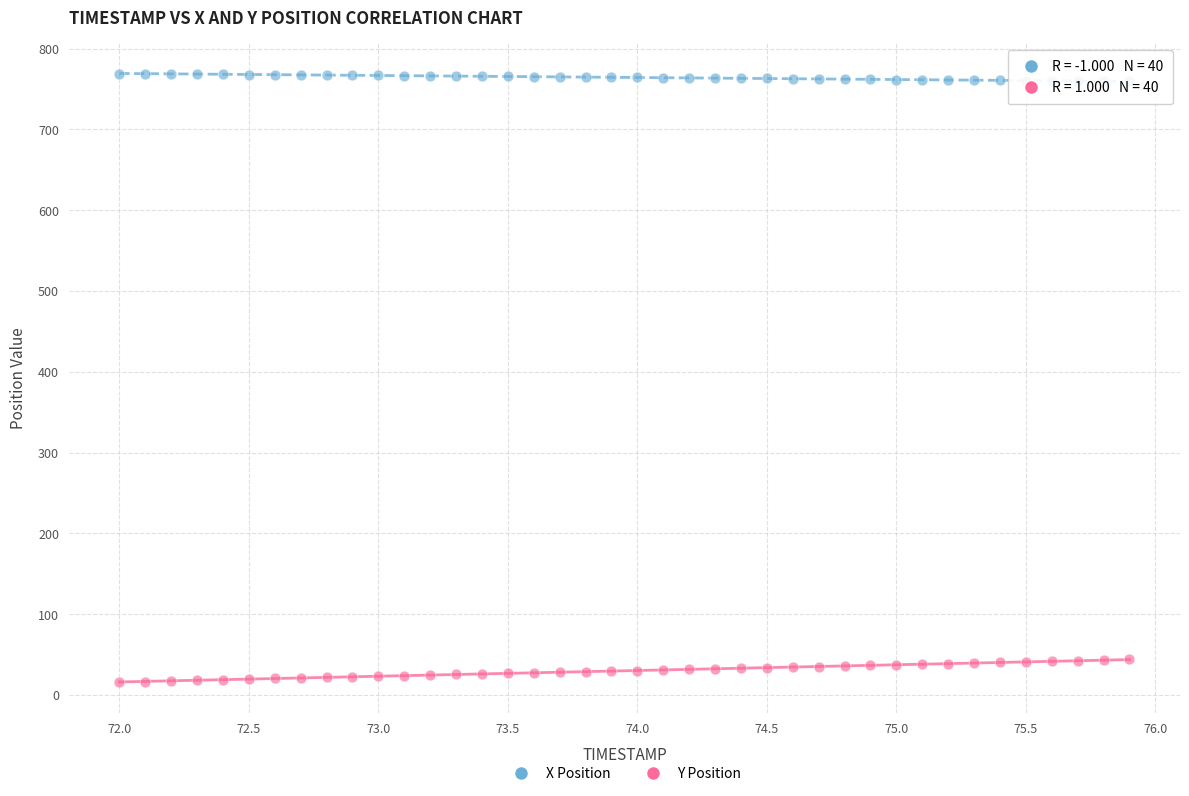

Across all data points, what is the range of Y values (max minus min)?

753.1